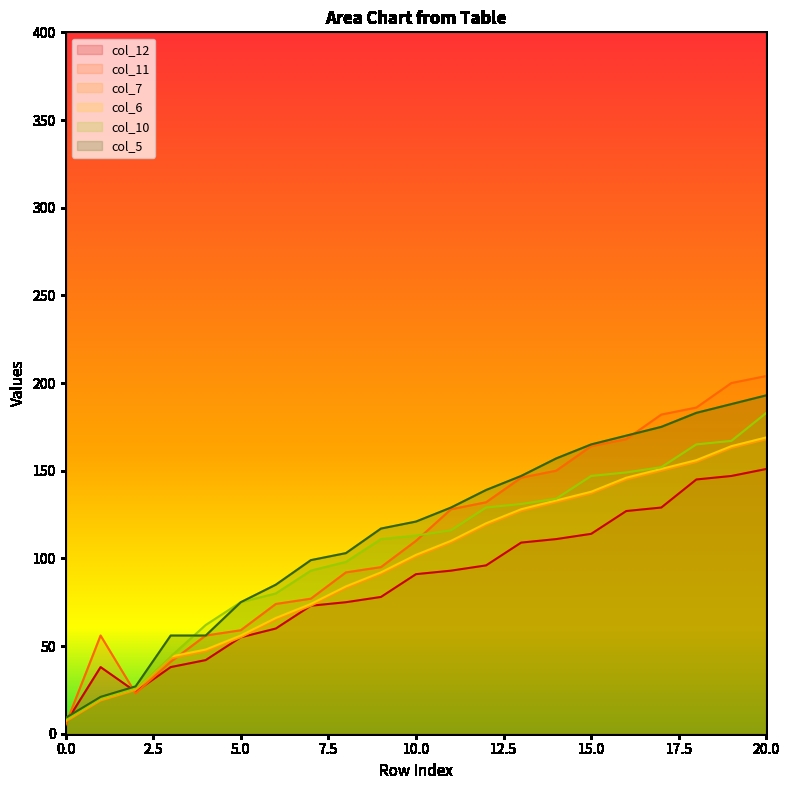

What are all the series names shown in the legend?

col_12, col_11, col_7, col_6, col_10, col_5